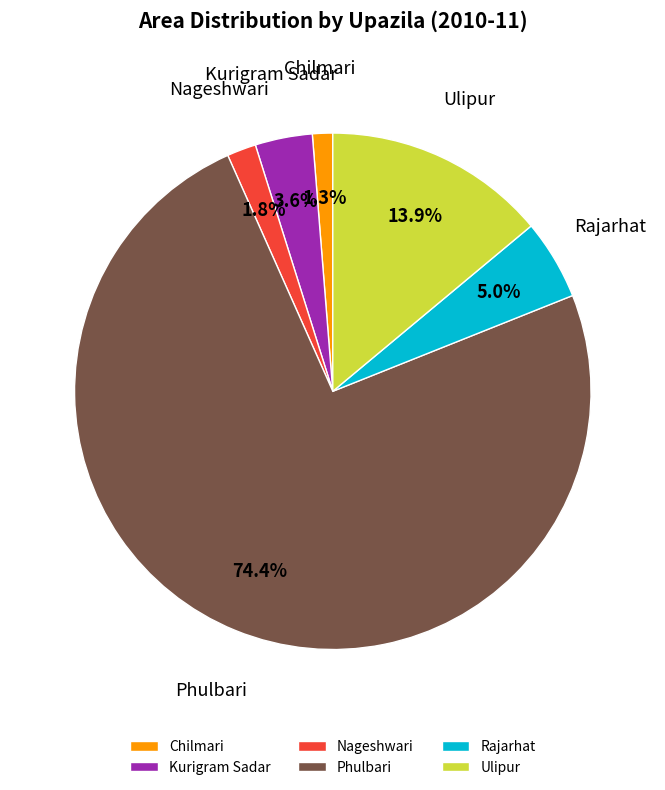

Between Ulipur and Phulbari, which is larger?

Phulbari